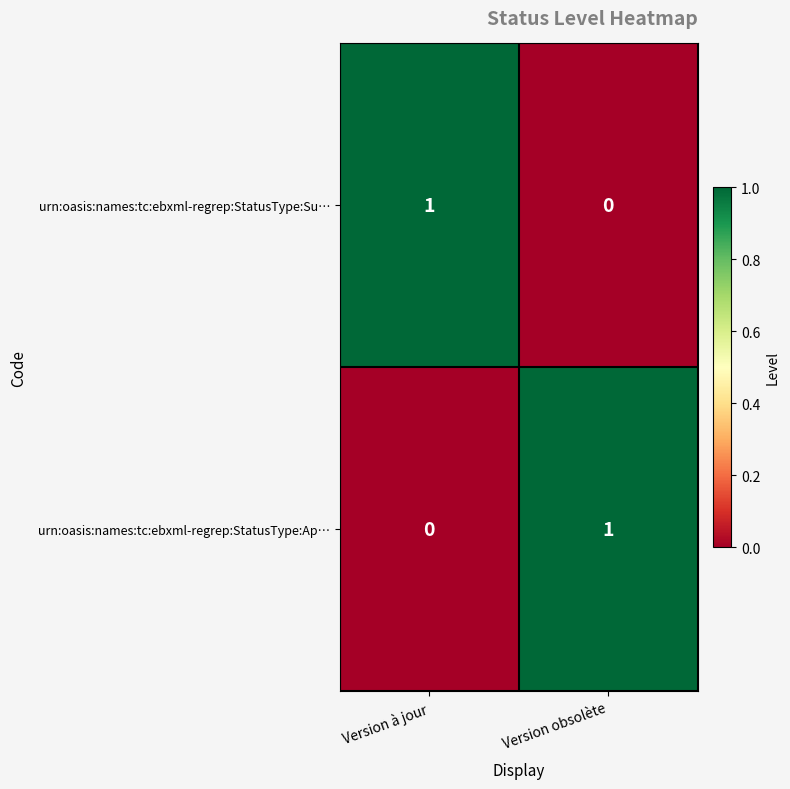

At Version obsolète, list the series in order from smallest to largest.

urn:oasis:names:tc:ebxml-regrep:StatusType:Su…, urn:oasis:names:tc:ebxml-regrep:StatusType:Ap…